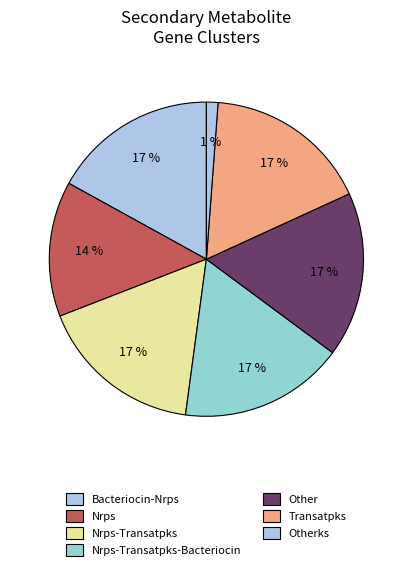

How many slices are in this pie chart?

7